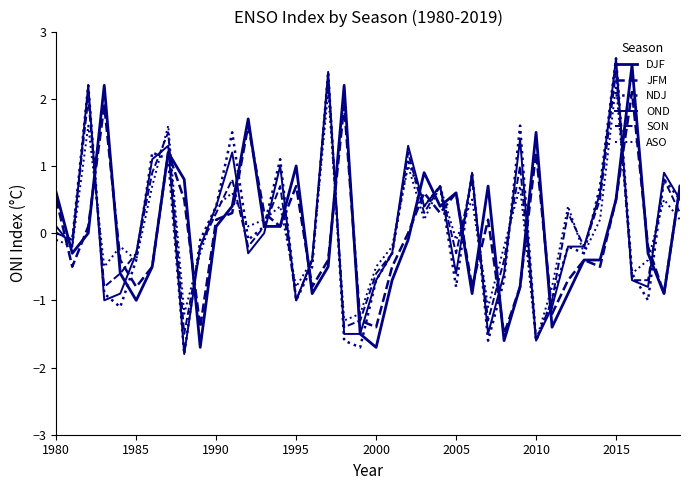

What is the smallest value displayed?

-1.8